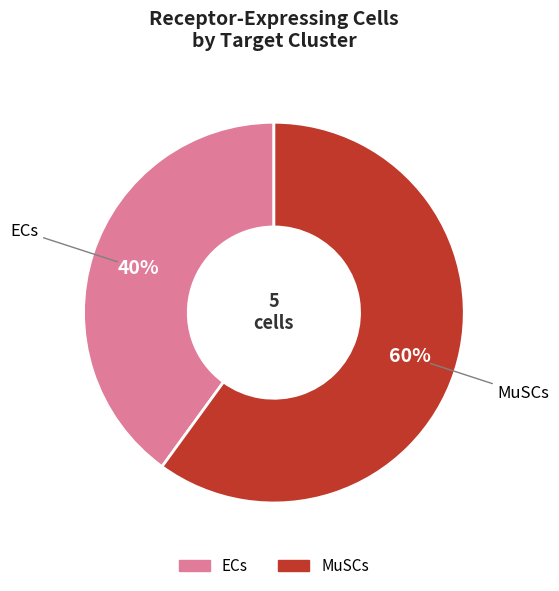

How many slices are in this pie chart?

2